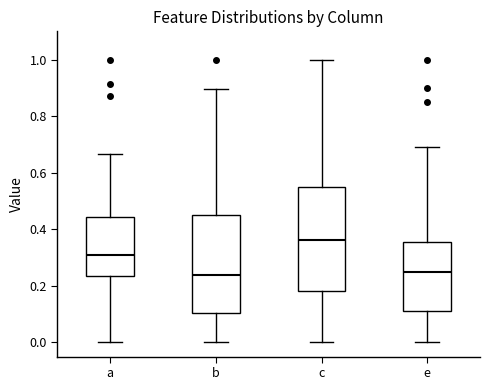

Where does the median line of the box for a sit on the y-axis? The values are not printed on the chart, so give them approximately, as read against the axis.

0.30